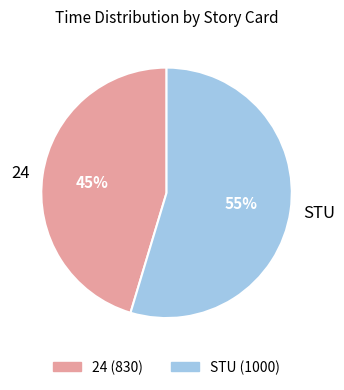

Is it true that 24 is 59% of the pie?

False